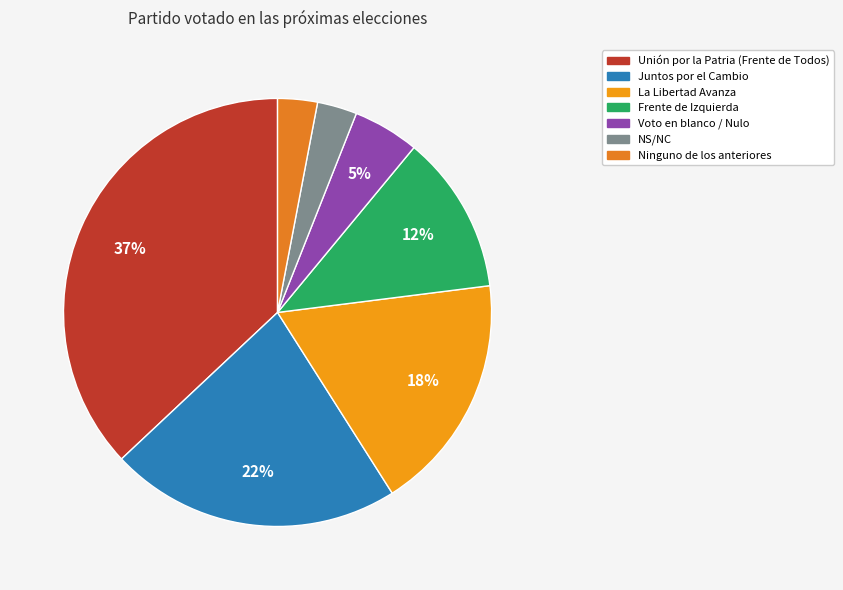

Is it true that Juntos por el Cambio is 22% of the pie?

True